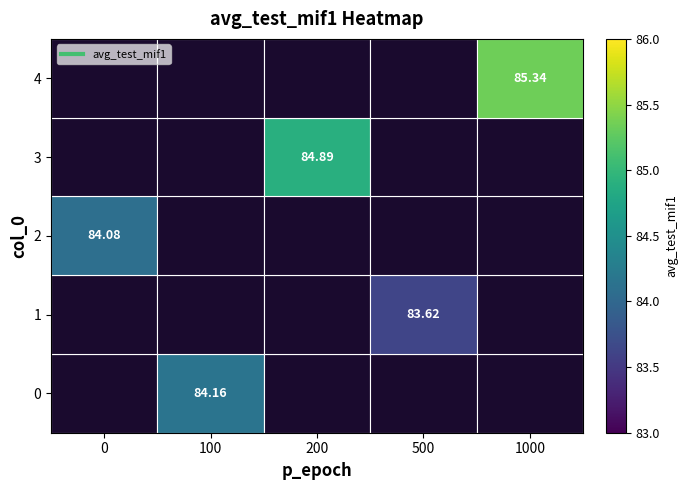

How many data points in 3 are above 84?

1